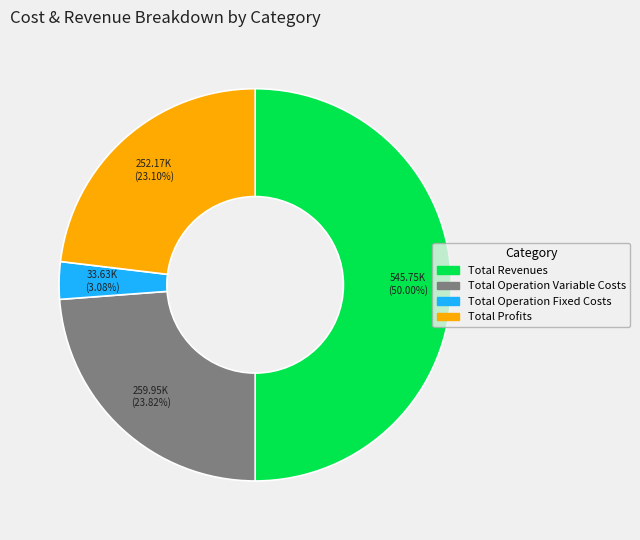

To the nearest percent, what percentage of the pie is Total Operation Fixed Costs?

3%